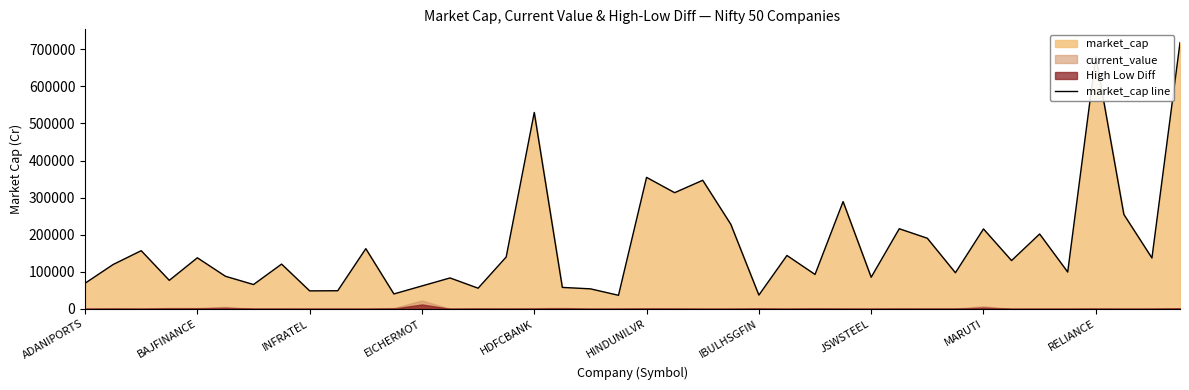

Does the chart have visible grid lines?

No